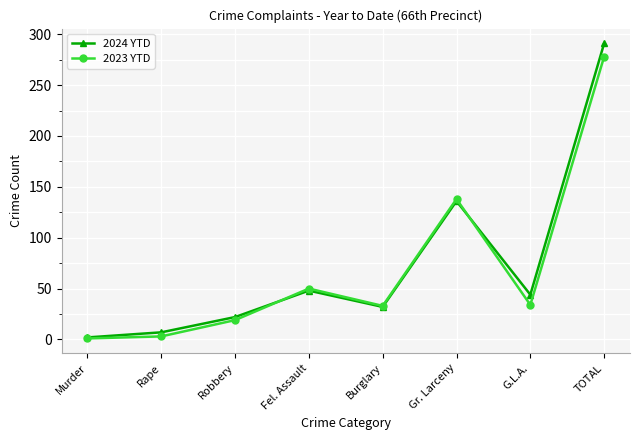

True or false: 2023 YTD has more than 0 interior local peaks.

True